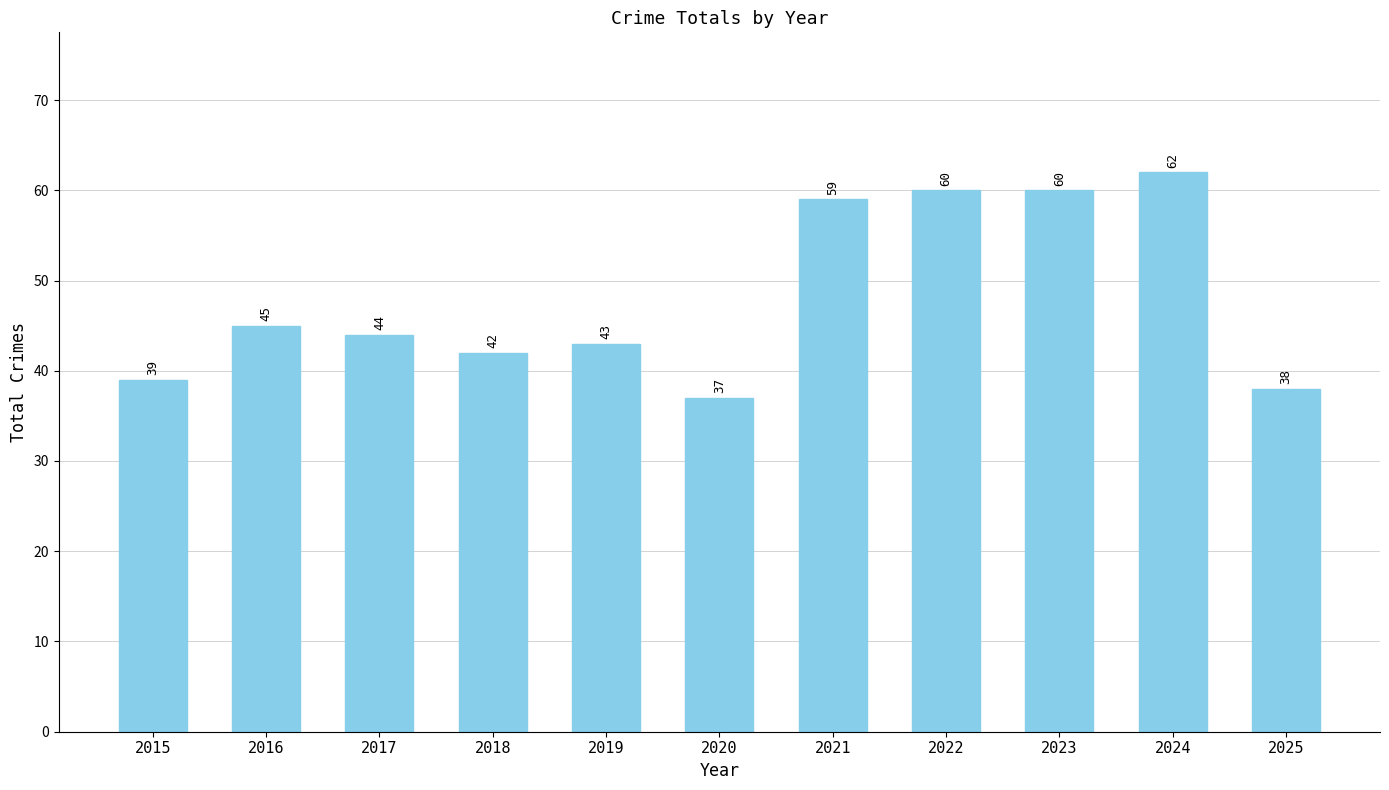

How many bars are there in total?

11